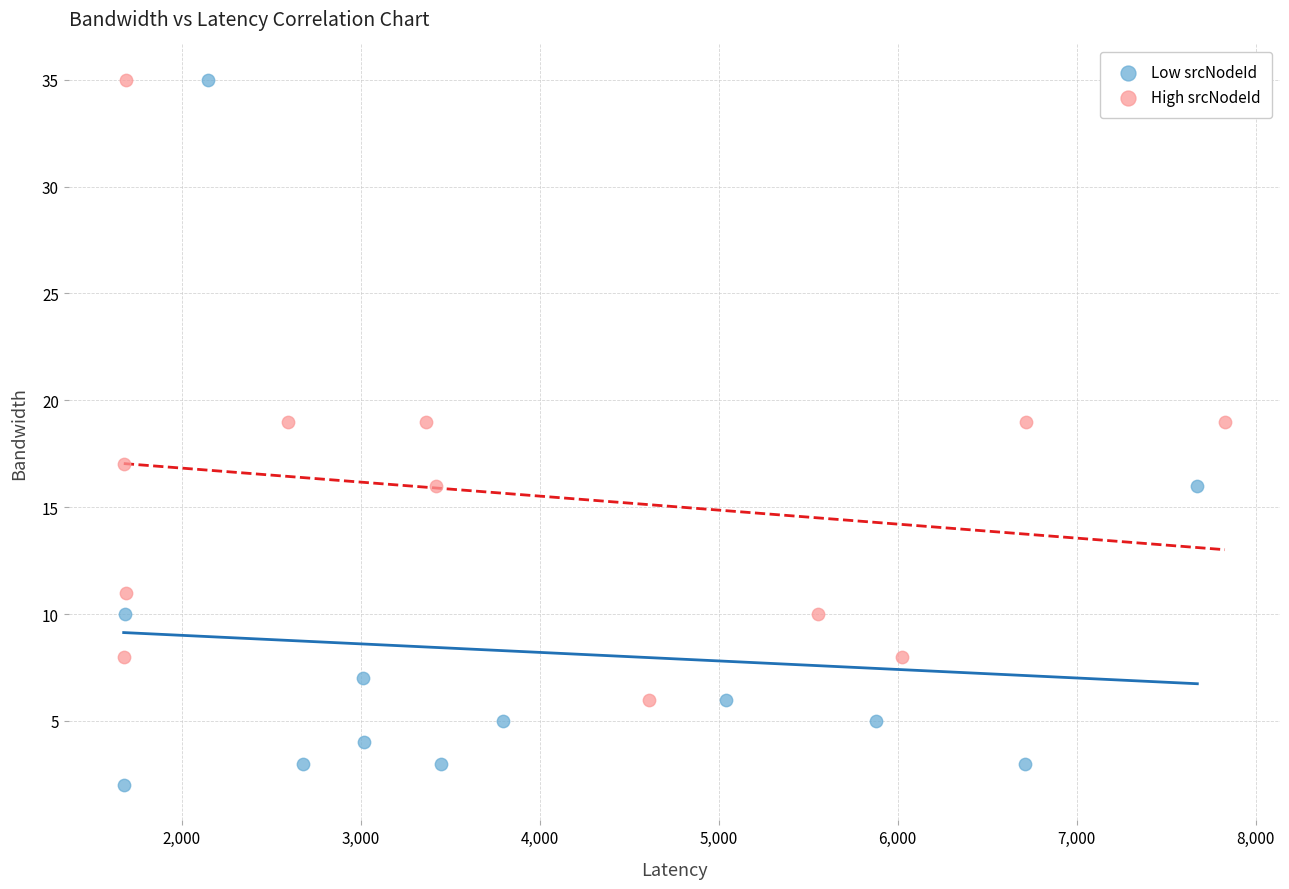

Which series has the largest Y range (max minus min)?

Low srcNodeId